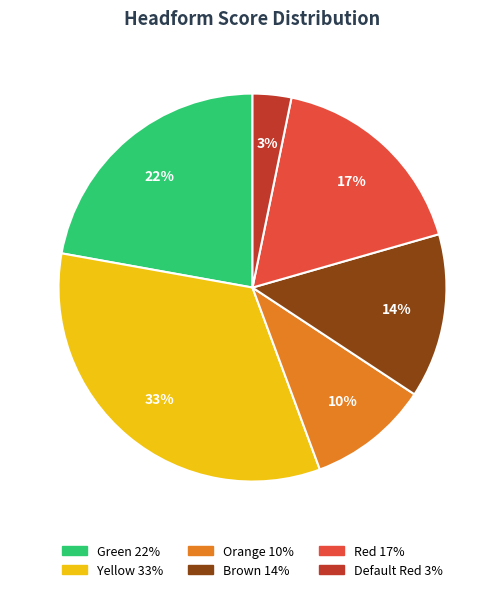

Is it true that Yellow is 33% of the pie?

True